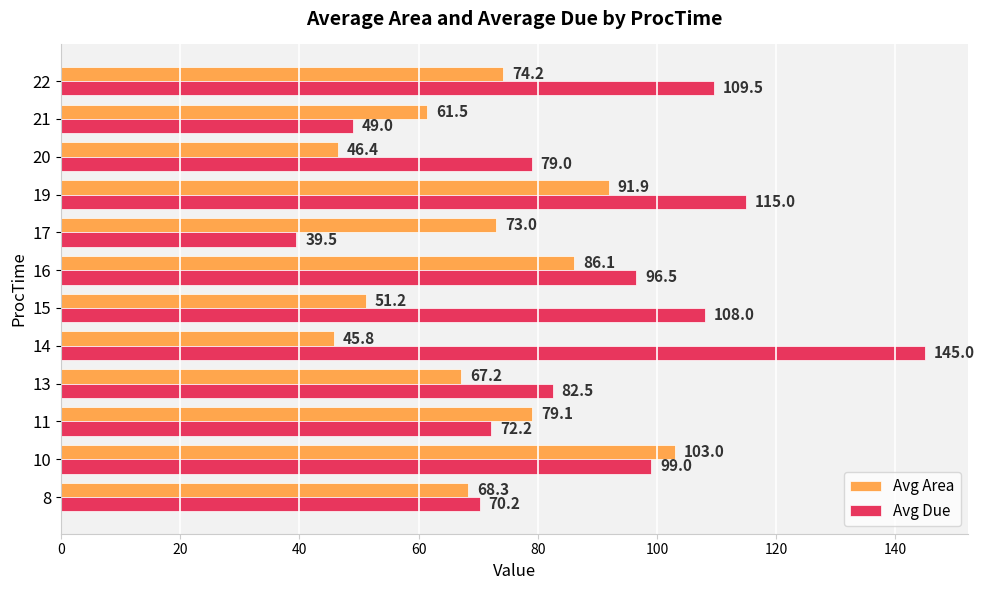

What is the difference between the second highest and second lowest values in the Avg Due series?

66.0